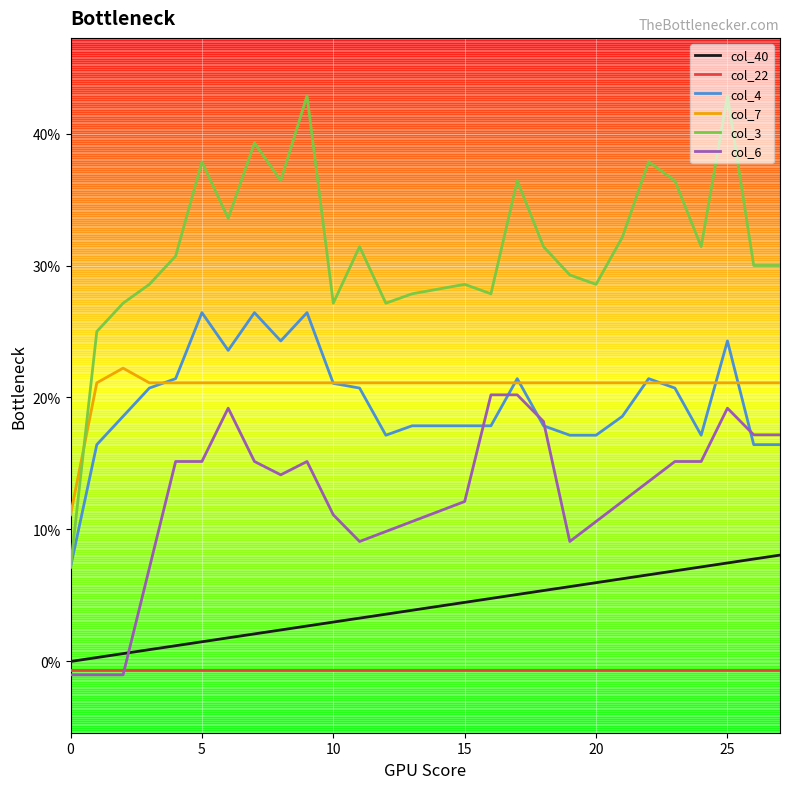

Is this an area chart (filled region under the line)?

No